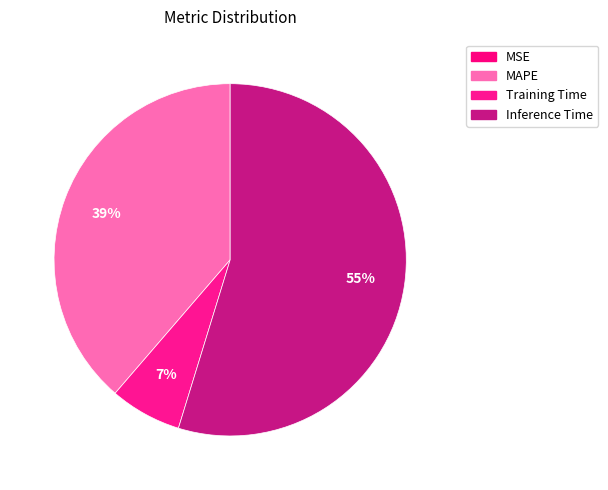

How many slices are in this pie chart?

4